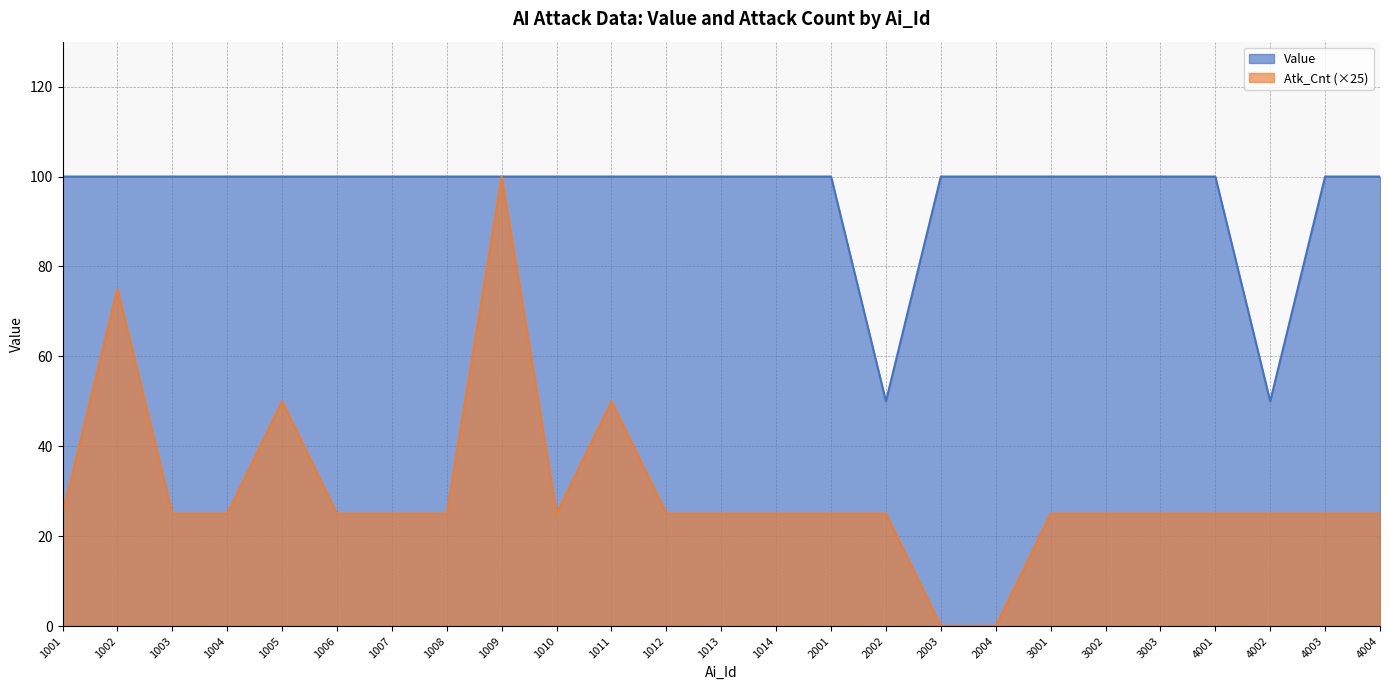

How many data points does each series have?

25